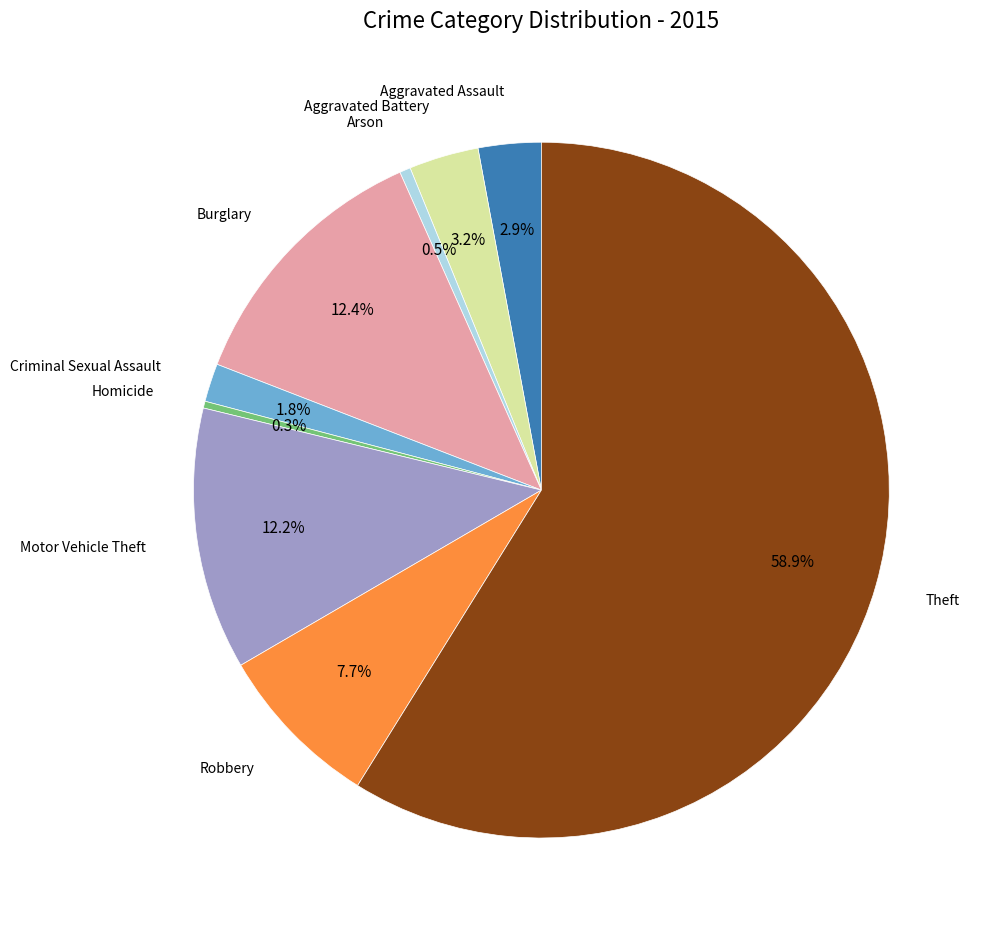

Does any single category account for the majority?

Yes